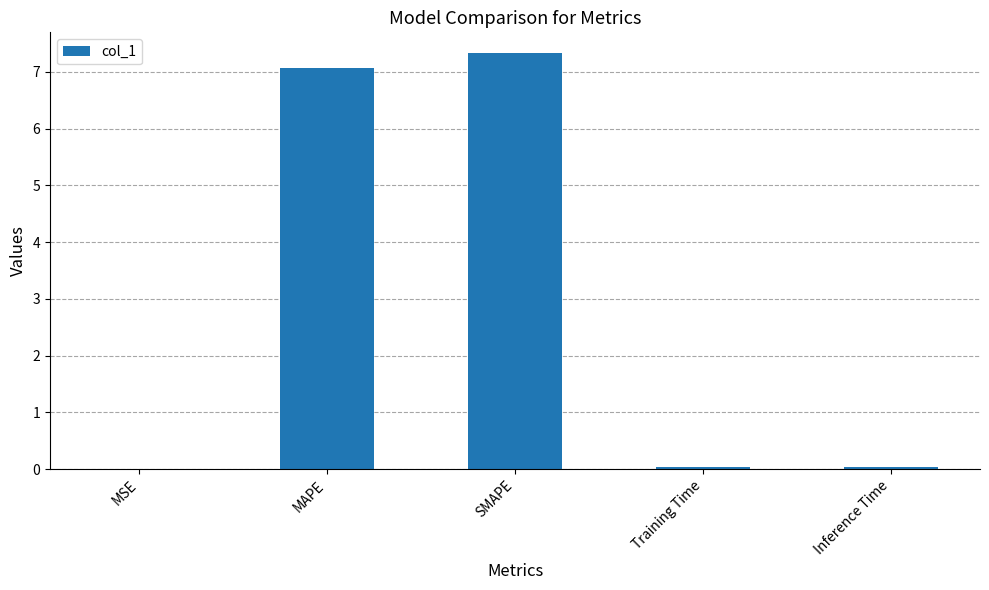

What value does the data have at SMAPE?

7.3